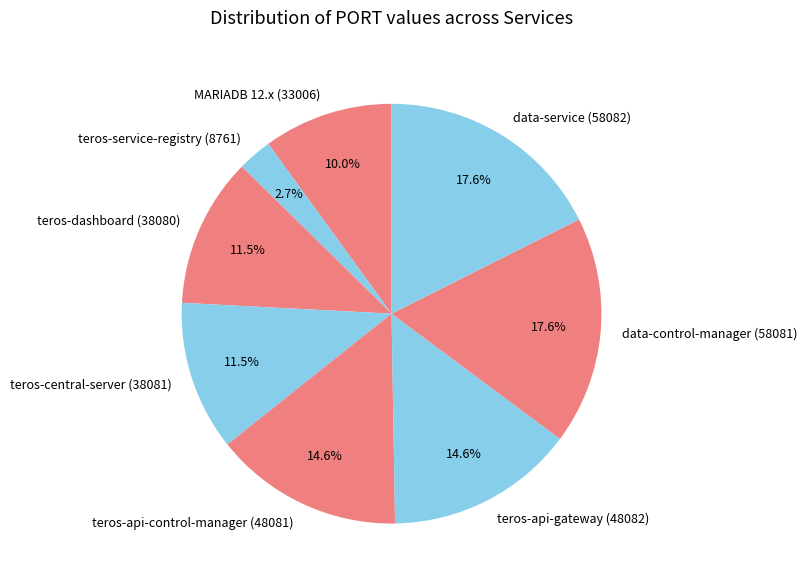

What percentage do MARIADB 12.x (33006) and teros-api-gateway (48082) together represent?

24.6%